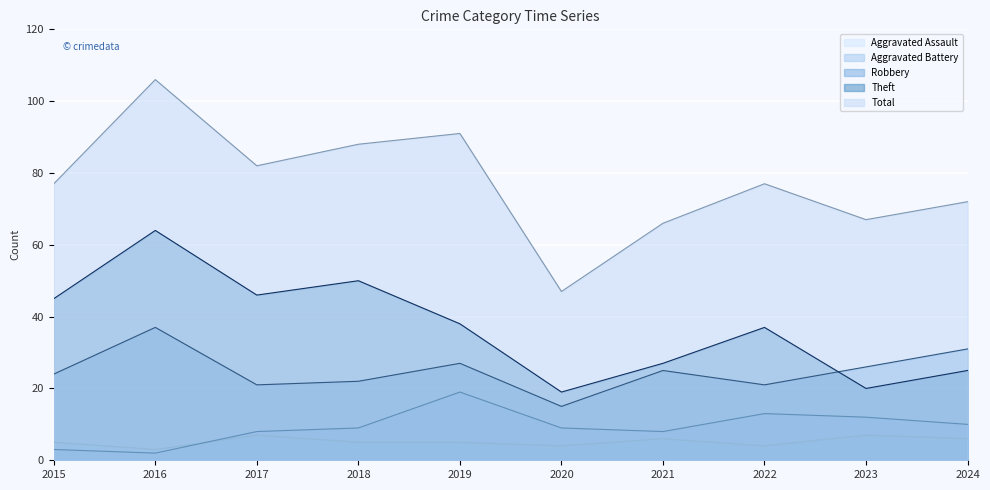

The value of Theft at 2019 is 38. True or false?

True